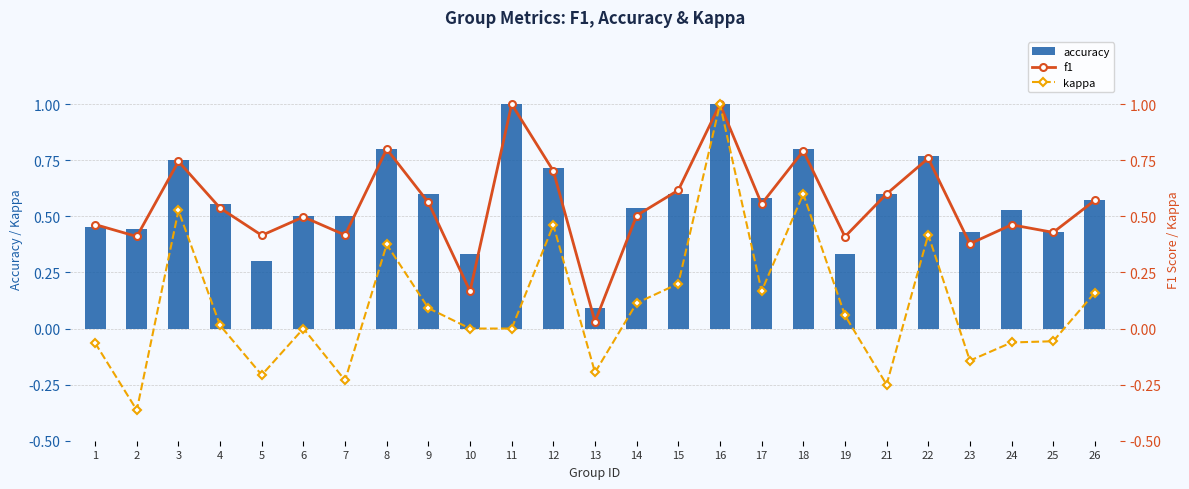

Reading left to right, list all the values displayed in this chart.

accuracy: 1=0.5	2=0.4	3=0.8	4=0.6	5=0.3	6=0.5	7=0.5	8=0.8	9=0.6	10=0.3	11=1.0	12=0.7	13=0.1	14=0.5	15=0.6	16=1.0	17=0.6	18=0.8	19=0.3	21=0.6	22=0.8	23=0.4	24=0.5	25=0.4	26=0.6
f1: 1=0.5	2=0.4	3=0.7	4=0.5	5=0.4	6=0.5	7=0.4	8=0.8	9=0.6	10=0.2	11=1.0	12=0.7	13=0.0	14=0.5	15=0.6	16=1.0	17=0.6	18=0.8	19=0.4	21=0.6	22=0.8	23=0.4	24=0.5	25=0.4	26=0.6
kappa: 1=-0.1	2=-0.4	3=0.5	4=0.0	5=-0.2	6=0.0	7=-0.2	8=0.4	9=0.1	10=0.0	11=0.0	12=0.5	13=-0.2	14=0.1	15=0.2	16=1.0	17=0.2	18=0.6	19=0.1	21=-0.2	22=0.4	23=-0.1	24=-0.1	25=-0.1	26=0.2